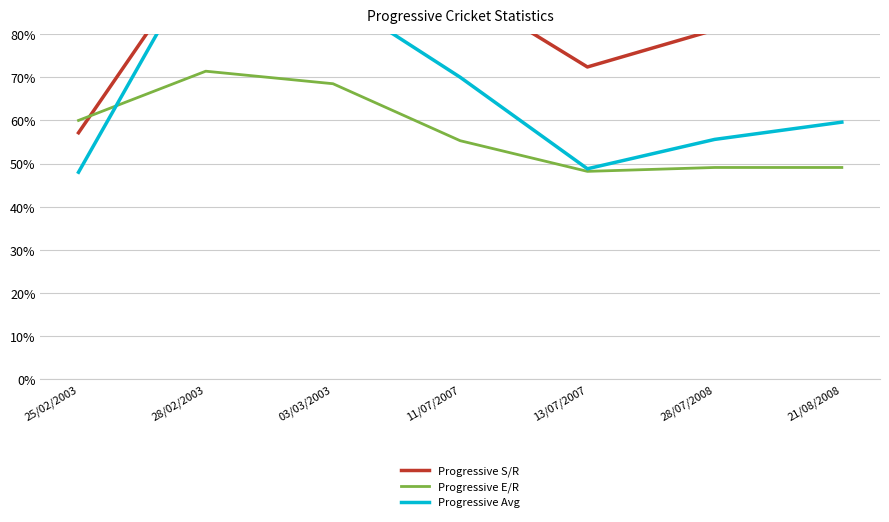

Reading left to right, transcribe all the data shown in this chart.

Progressive S/R: 0.6	1.0	0.9	0.9	0.7	0.8	0.9
Progressive E/R: 0.6	0.7	0.7	0.6	0.5	0.5	0.5
Progressive Avg: 0.5	1.0	0.9	0.7	0.5	0.6	0.6